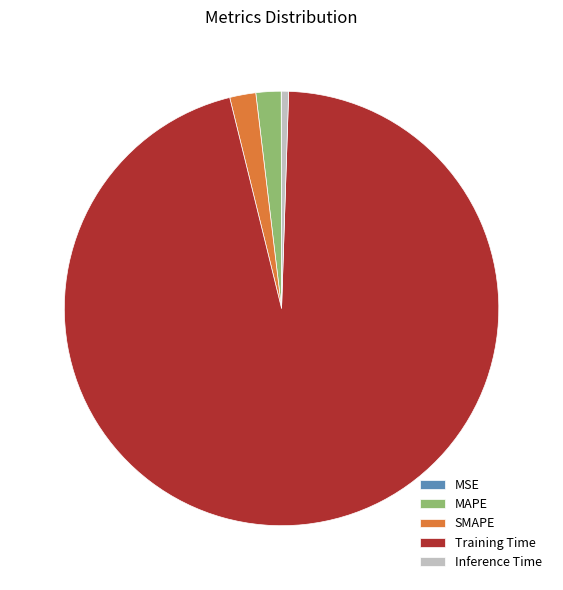

True or false: Inference Time accounts for 1% of the total.

True